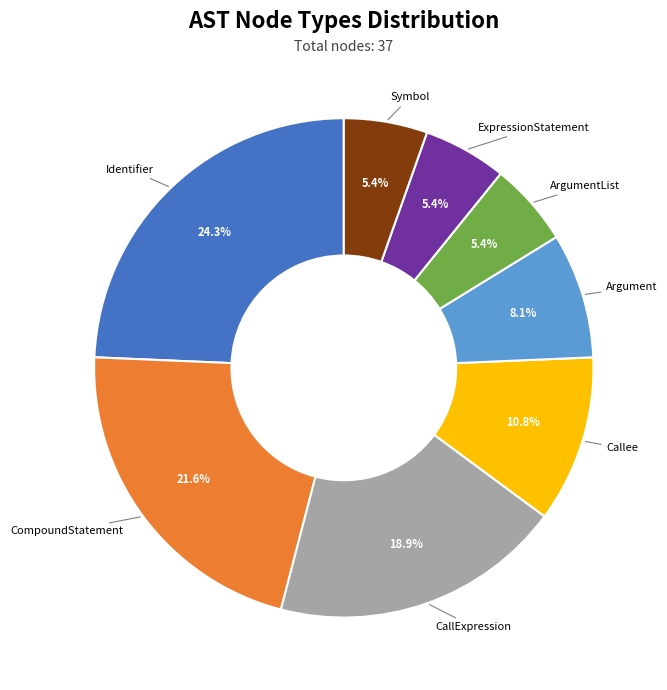

Does any single category account for the majority?

No